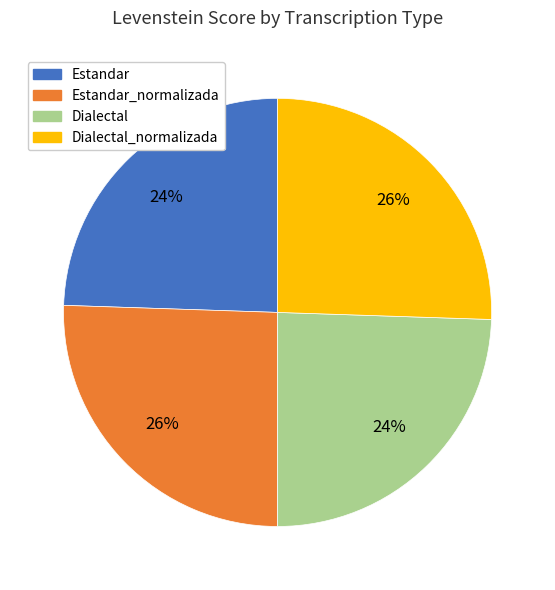

Is there a majority slice in this chart?

No